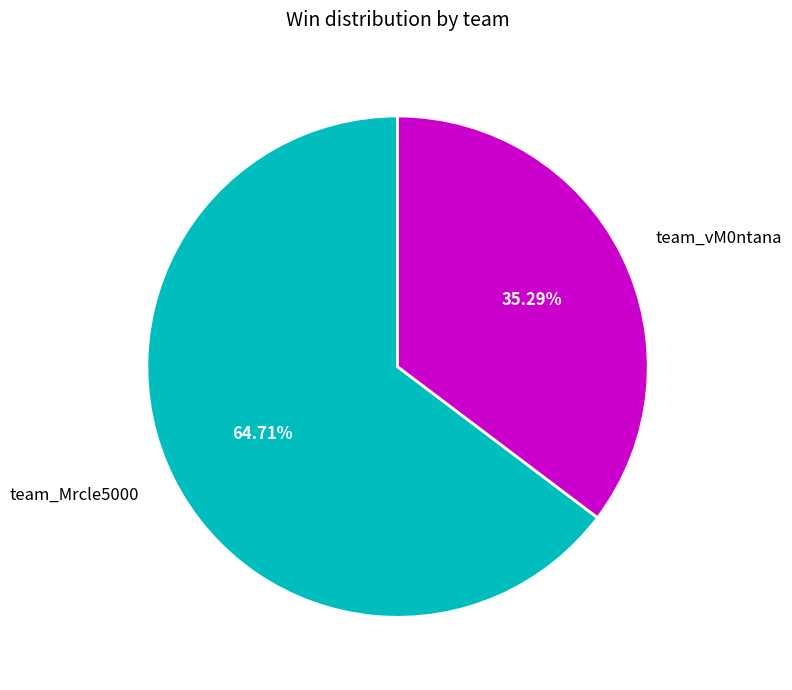

What is the largest slice in the pie chart?

team_Mrcle5000